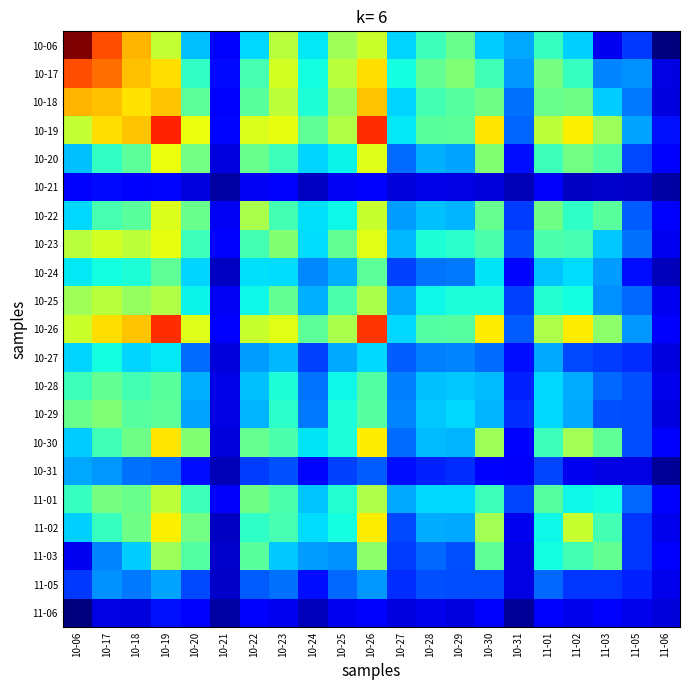

At 11-05, list the series in order from smallest to largest.

10-21, 10-31, 11-06, 10-24, 11-05, 10-27, 11-02, 11-03, 10-06, 10-20, 10-29, 10-30, 10-28, 10-22, 10-25, 11-01, 10-23, 10-18, 10-17, 10-26, 10-19